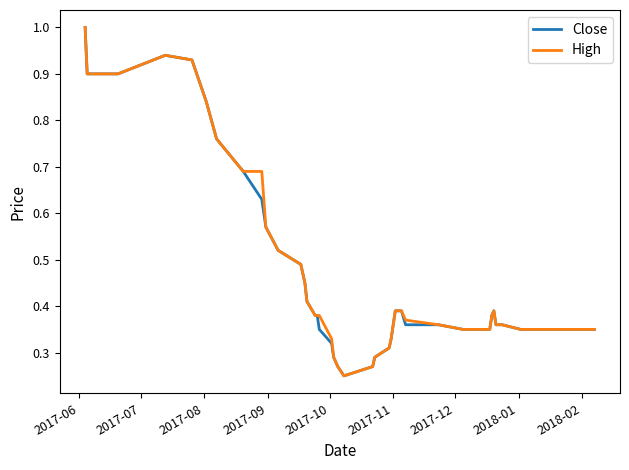

What is the highest value of the High series?

1.0